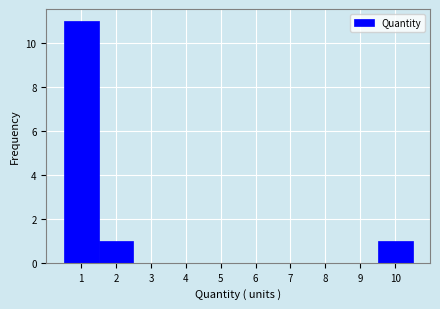

Reading left to right, transcribe this chart: for each bar, give the range it covers on the x-axis and its height. The values are not printed on the chart, so give them approximately, as read against the axis.

0.5 to 1.5: 11
1.5 to 2.5: 1
2.5 to 3.5: 0
3.5 to 4.5: 0
4.5 to 5.5: 0
5.5 to 6.5: 0
6.5 to 7.5: 0
7.5 to 8.5: 0
8.5 to 9.5: 0
9.5 to 10.5: 1